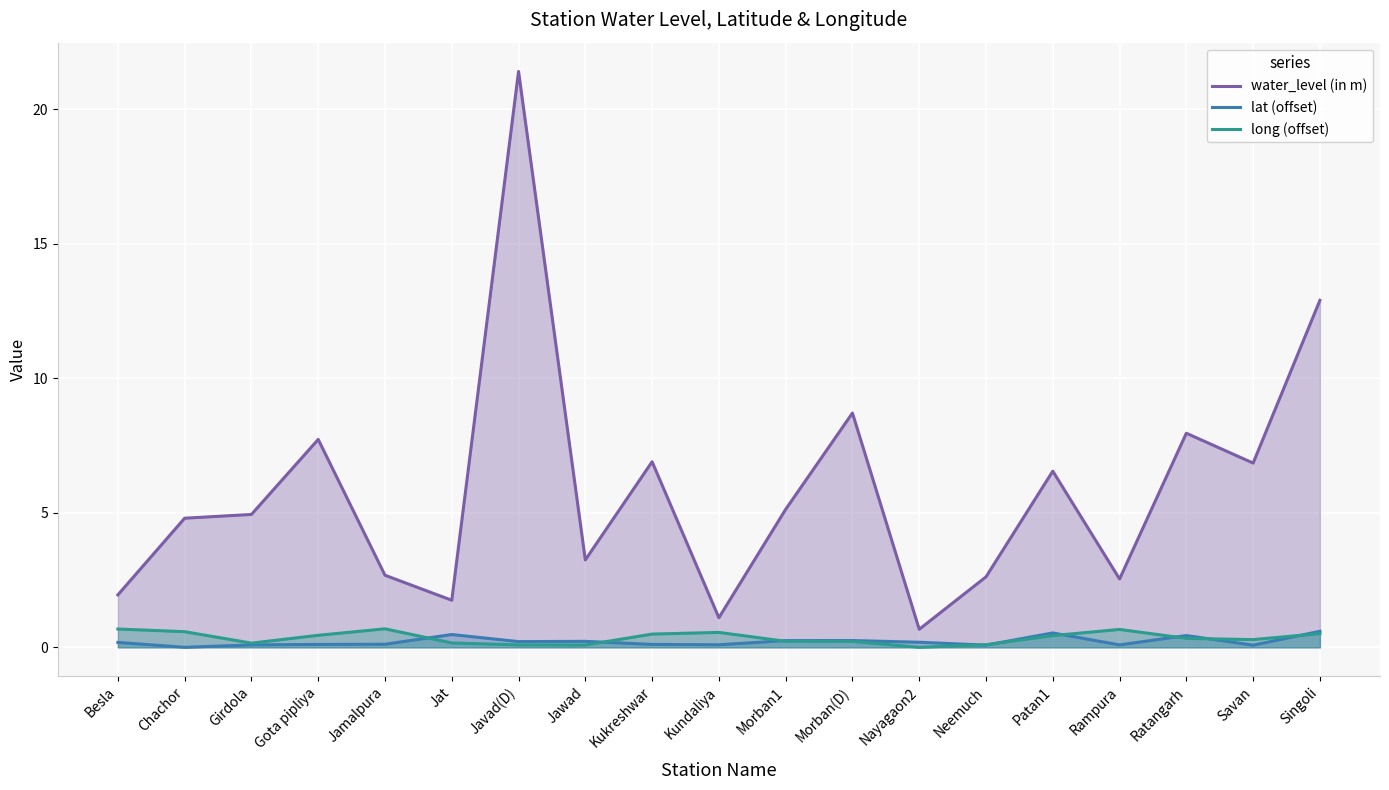

Where is lat (offset) nearest to the value 0?

Chachor